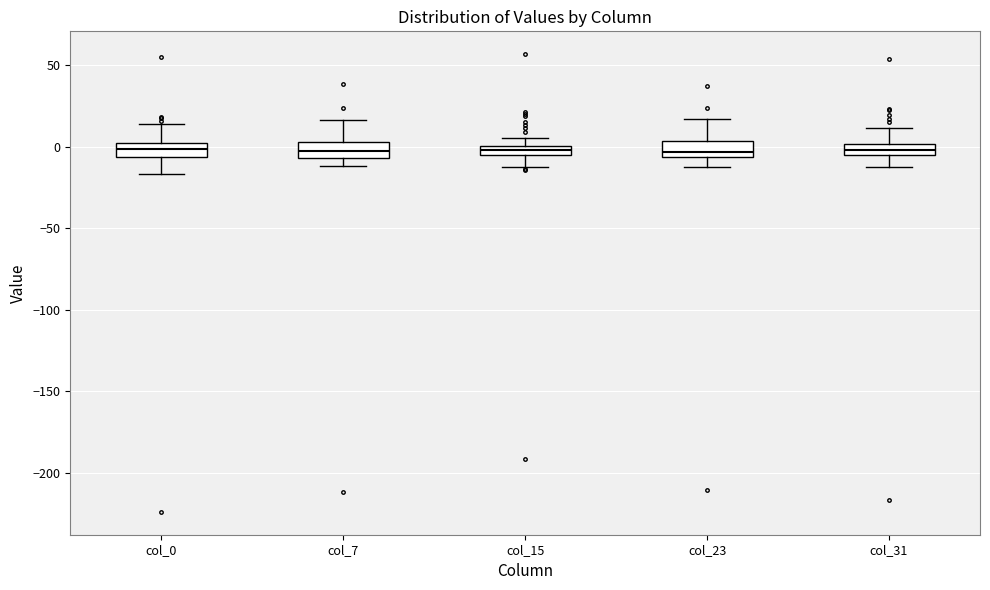

Where is the upper edge of the box for col_23 on the y-axis? The values are not printed on the chart, so give them approximately, as read against the axis.

5